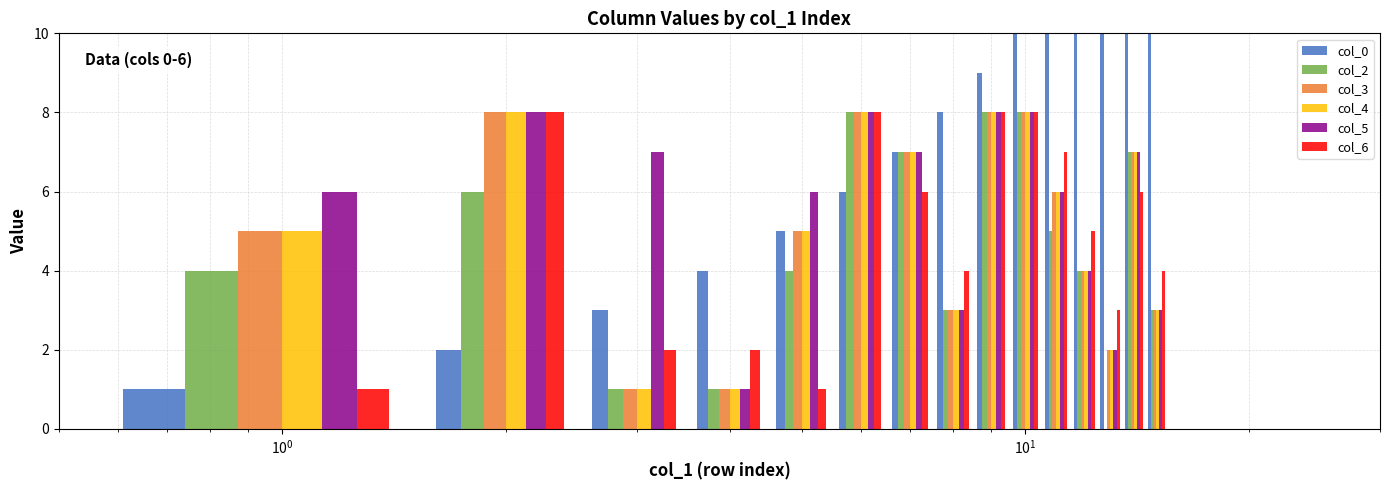

What is the difference between the second highest and second lowest values in the col_4 series?

7